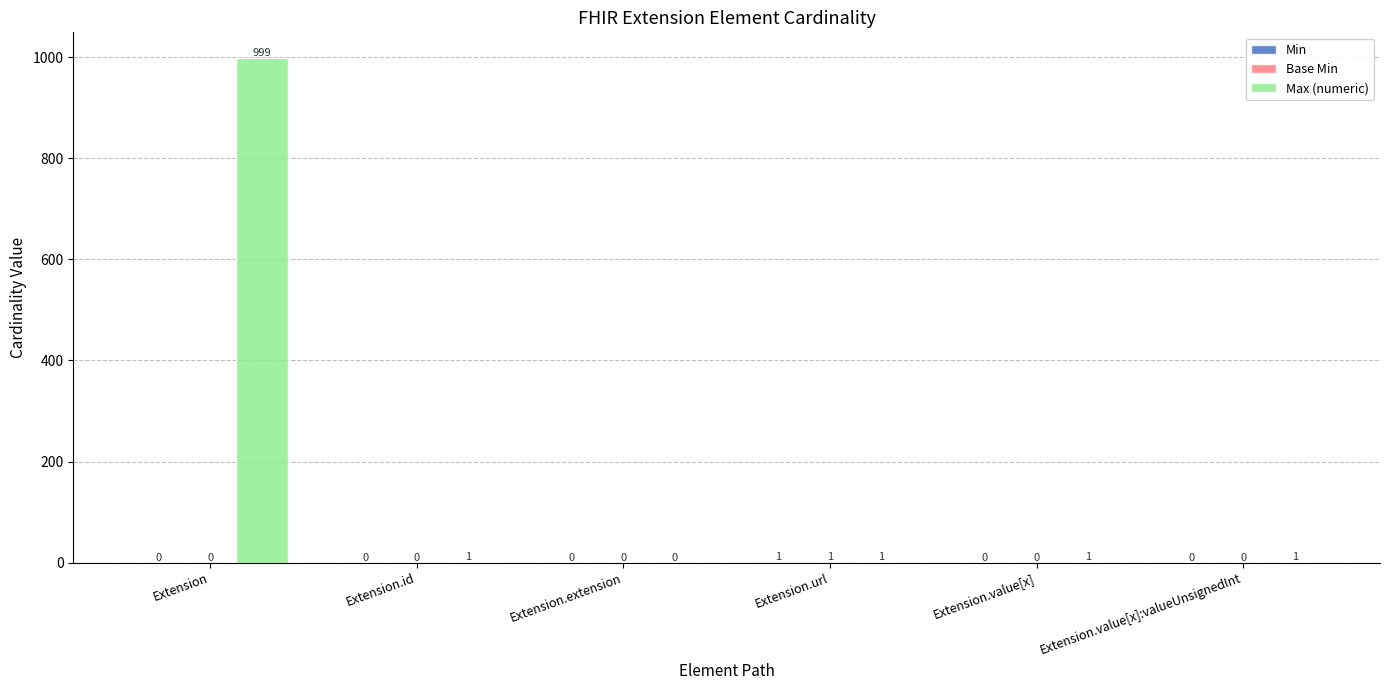

Are the bars grouped side by side (vs. stacked)?

Yes